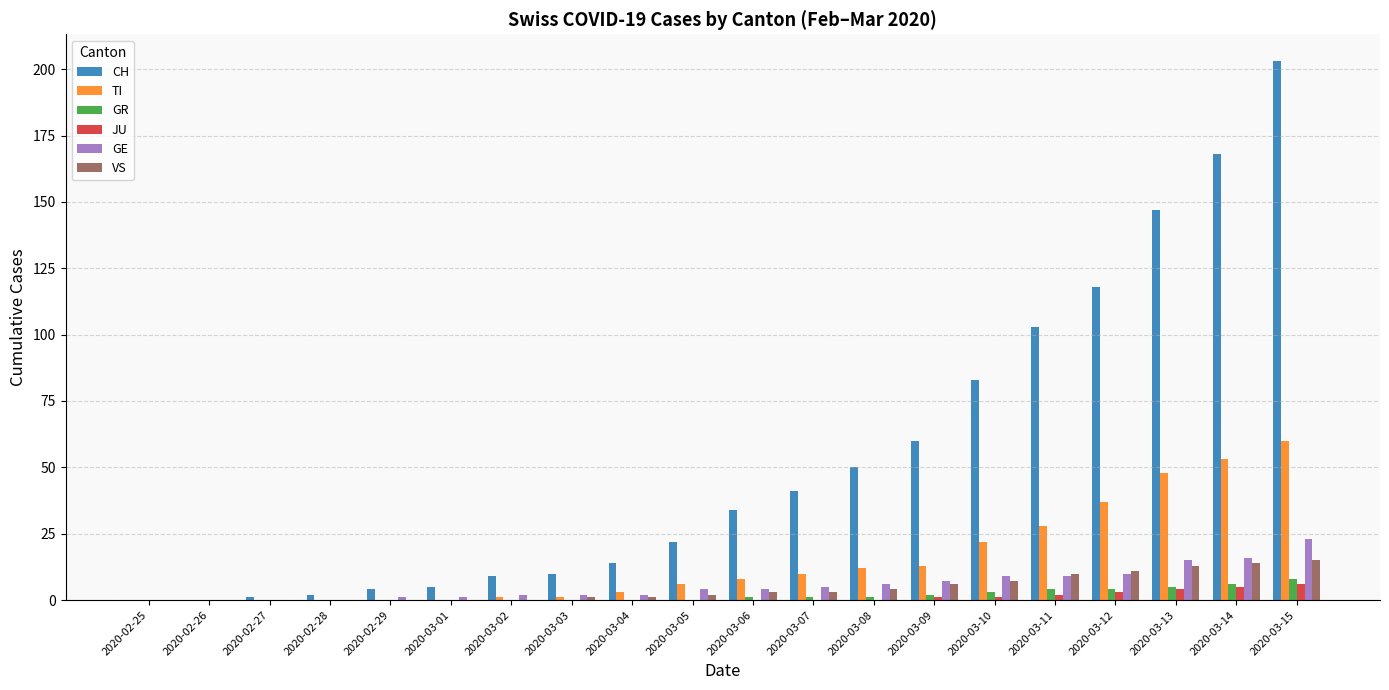

How many groups of bars are there?

20